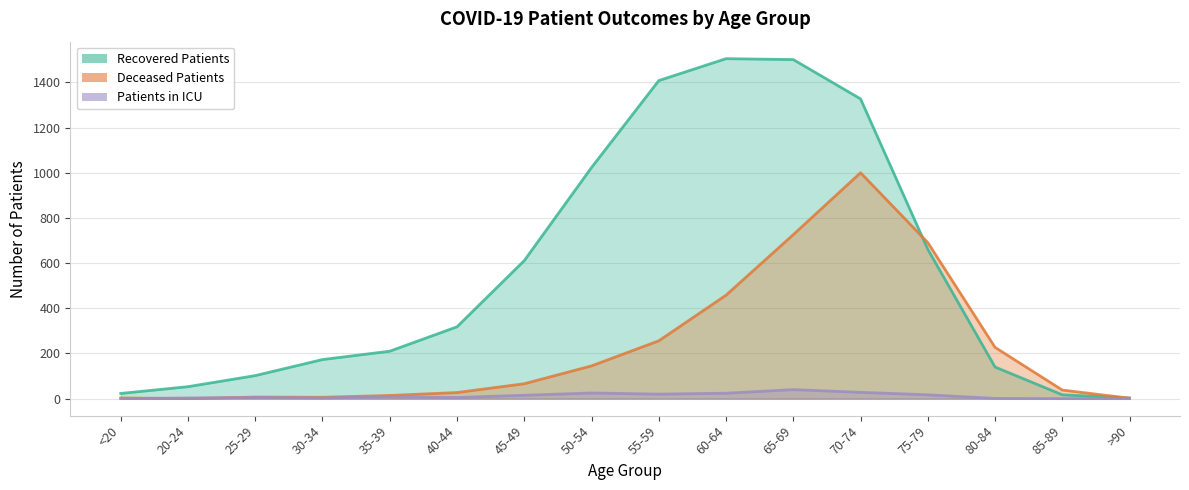

Between 60-64 and 75-79, which series saw the biggest shift?

recovered_patients